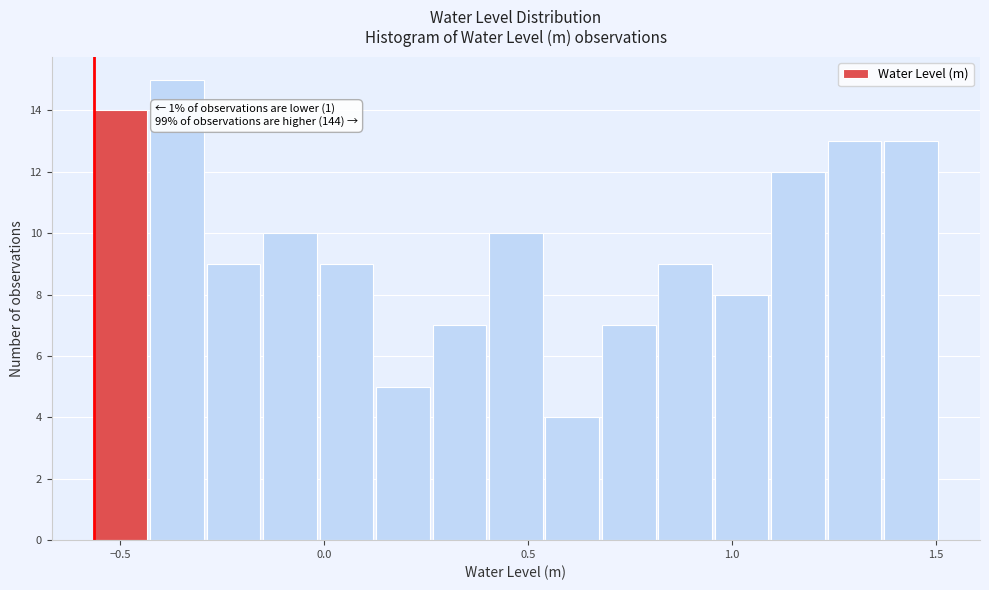

Around what value on the x-axis is the tallest bar? Give the approximate position of its centre, as read against the axis.

-0.35